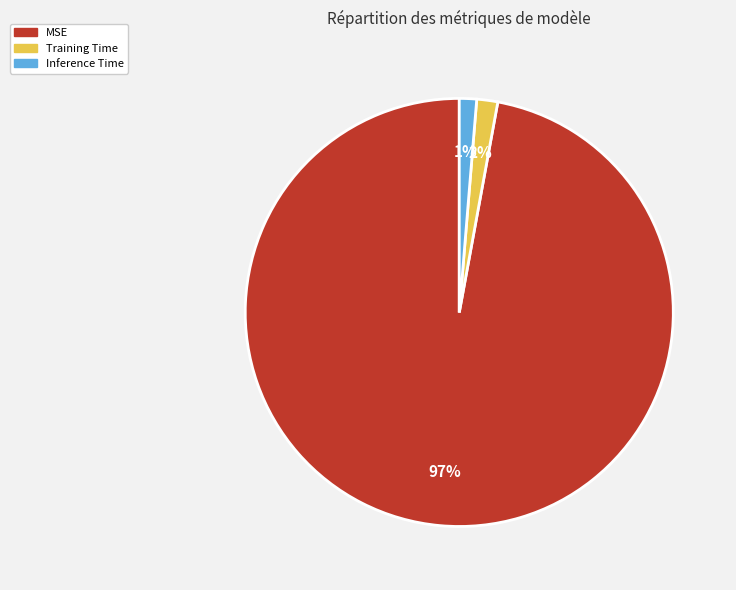

Which slice represents more than half of the pie?

MSE